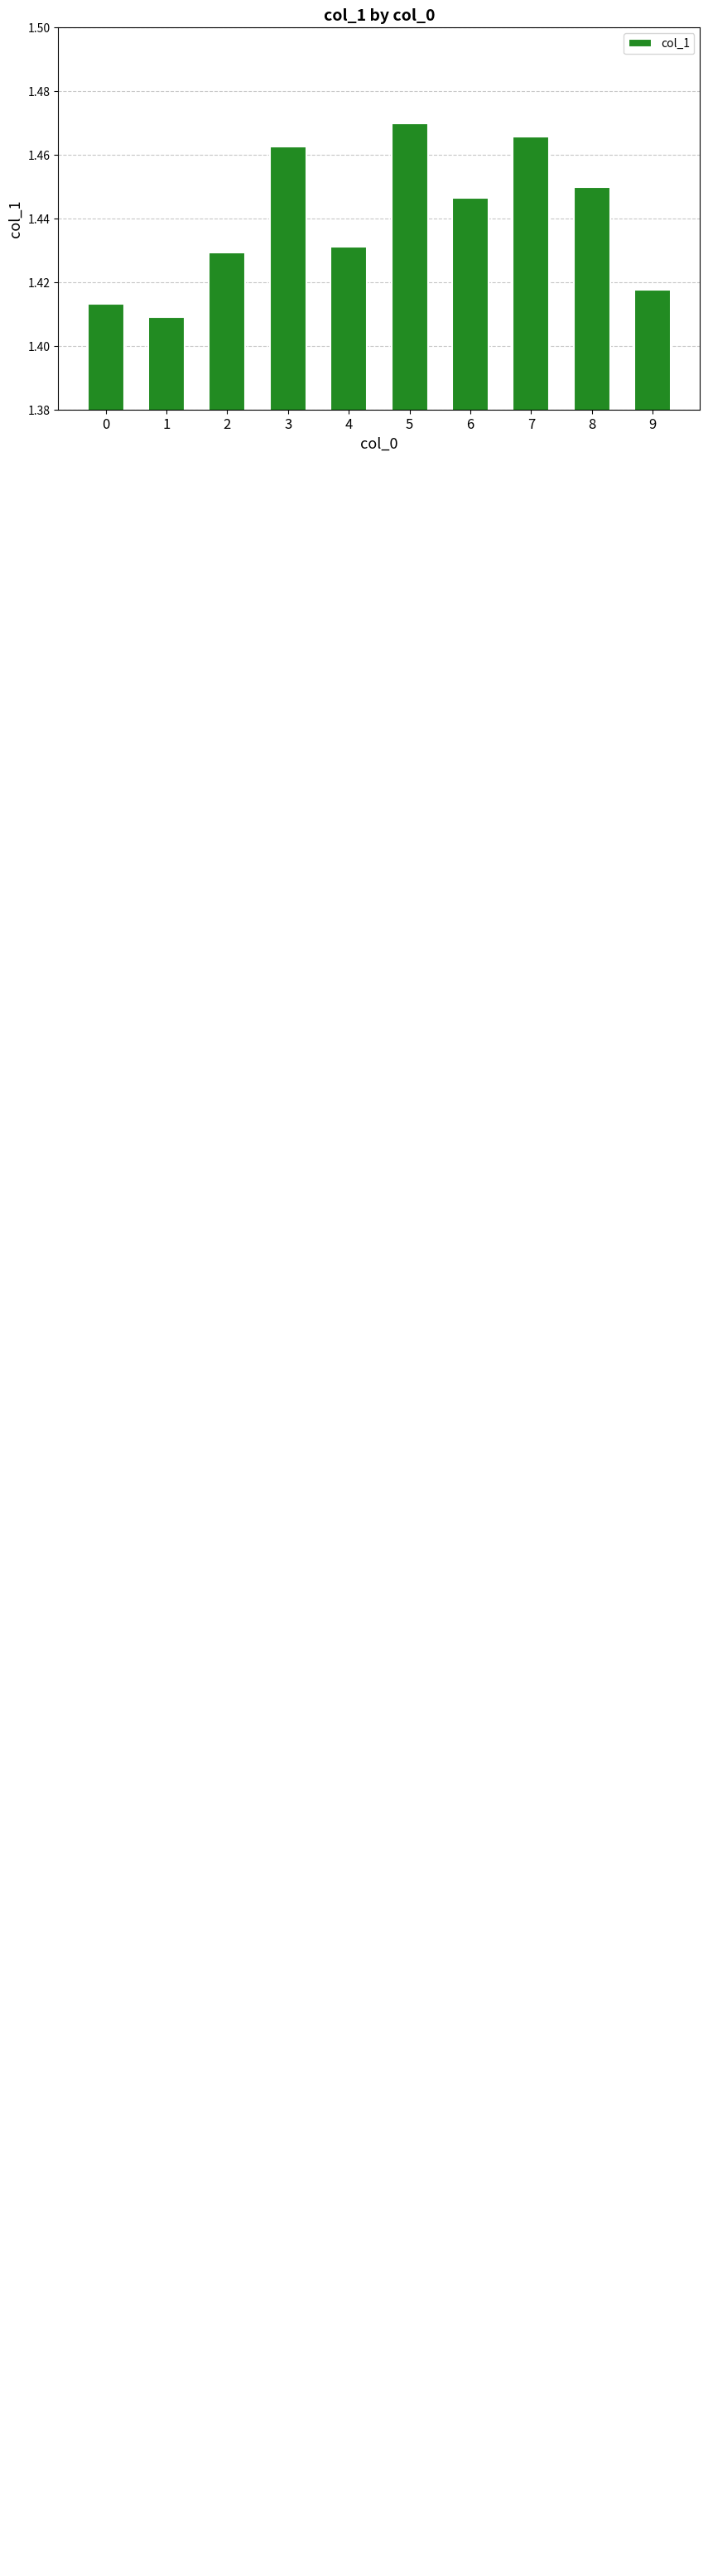

Between 4 and 6, which is larger?

6